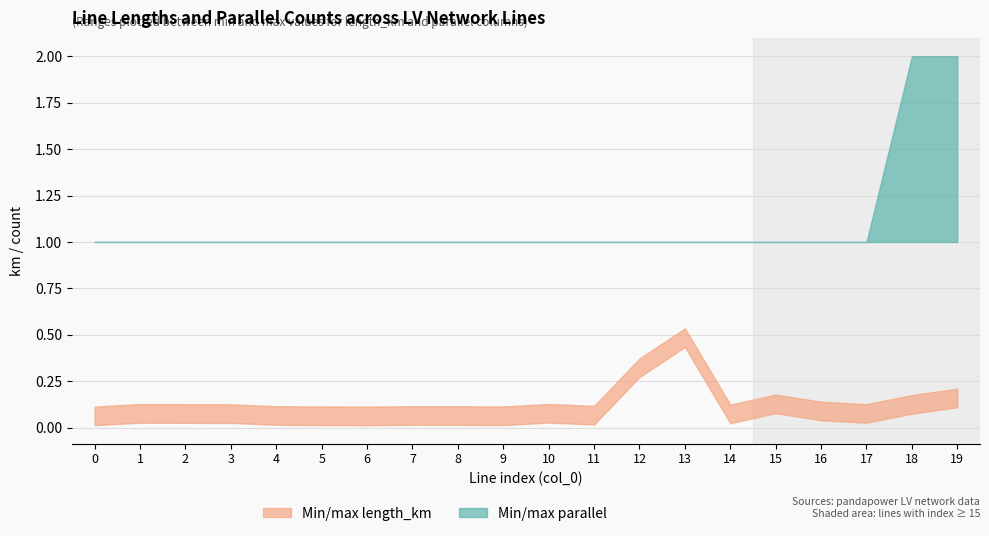

What is the difference between the length_km_min values at 17 and 19?

0.1